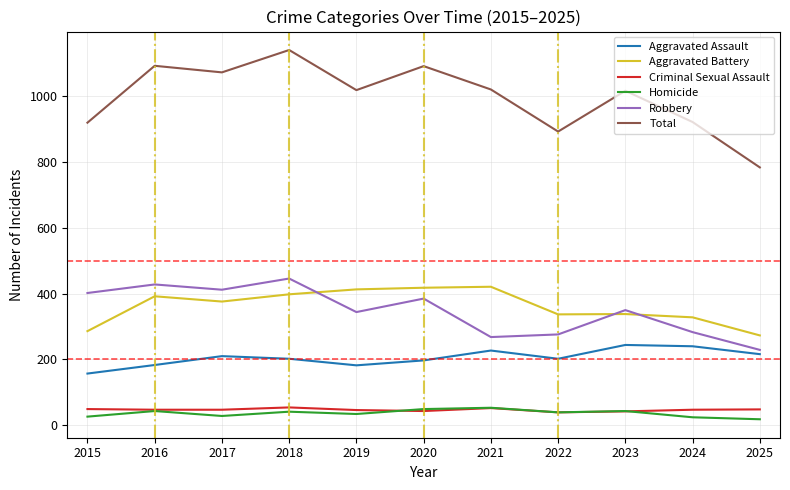

Is the value of Total at 2025 greater than the value of Aggravated Assault at 2018?

Yes